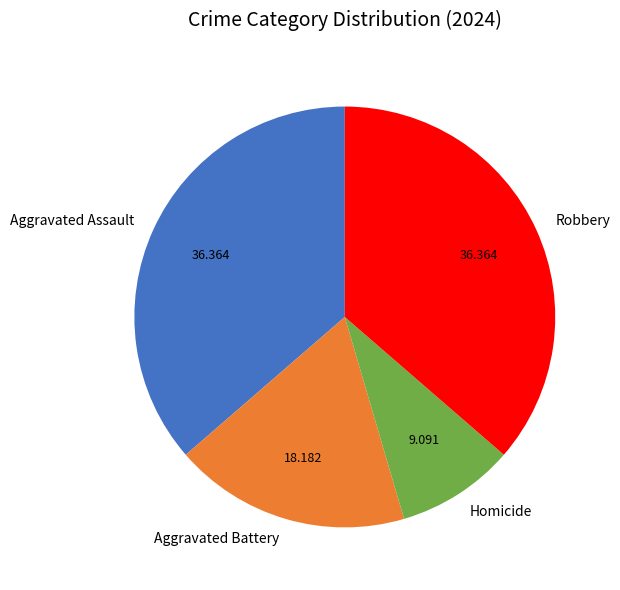

True or false: Robbery accounts for 36% of the total.

True